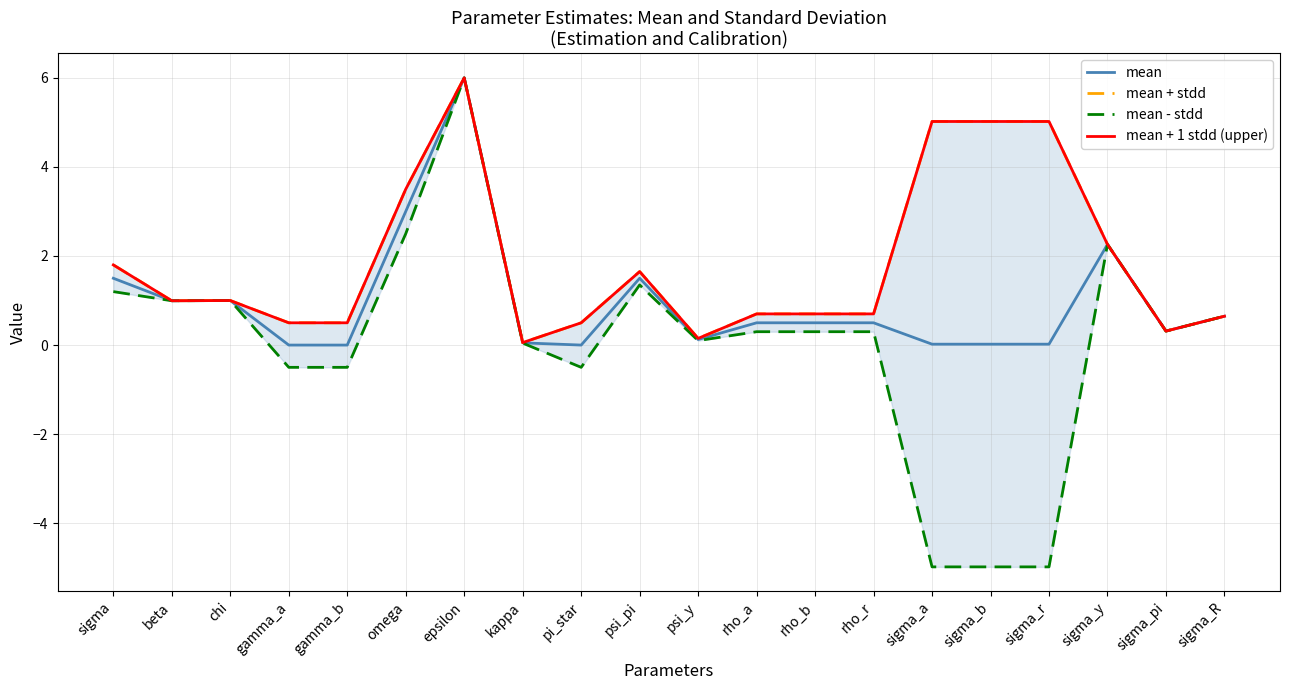

List the labels in order of mean + stdd value, smallest first.

kappa, psi_y, sigma_pi, gamma_a, gamma_b, pi_star, sigma_R, rho_a, rho_b, rho_r, beta, chi, psi_pi, sigma, sigma_y, omega, sigma_a, sigma_b, sigma_r, epsilon